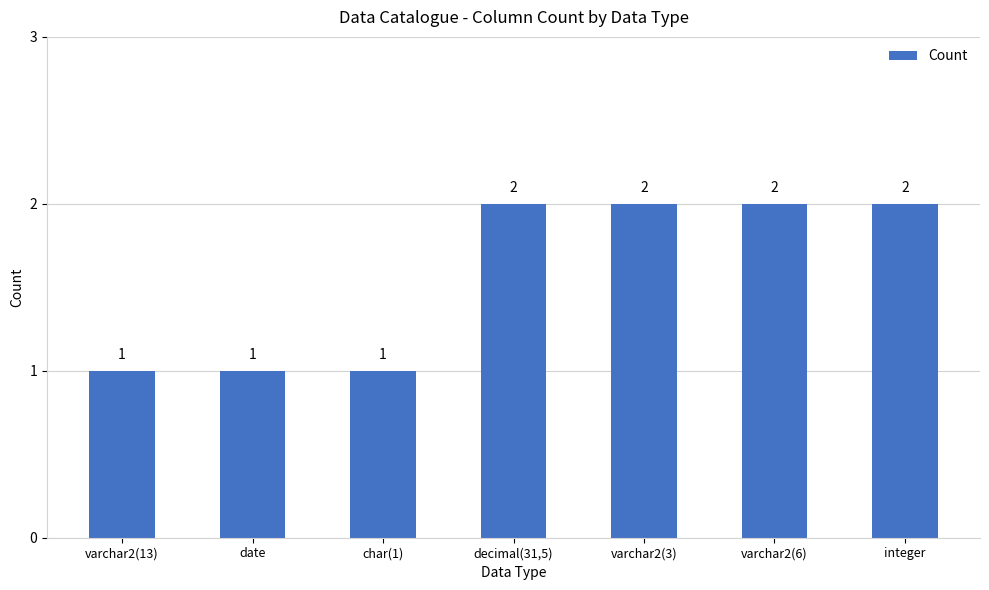

Is it true that the value at varchar2(6) is 2?

True